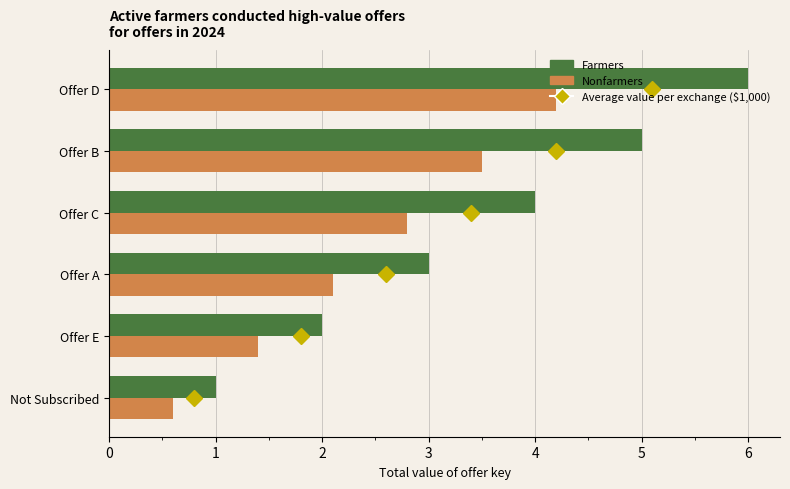

At Offer A, list the series in order from smallest to largest.

Nonfarmers, Farmers